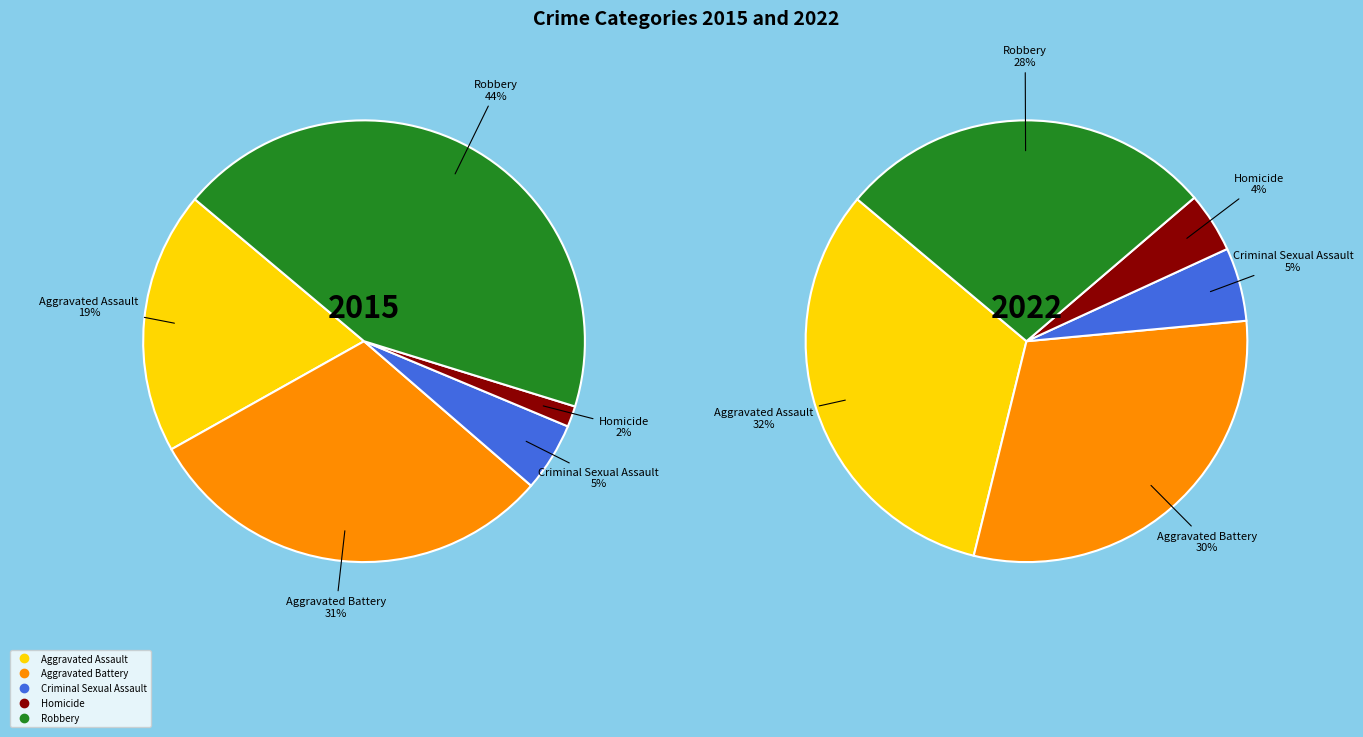

Rank the categories by value from lowest to highest.

Homicide, Criminal Sexual Assault, Aggravated Assault, Aggravated Battery, Robbery